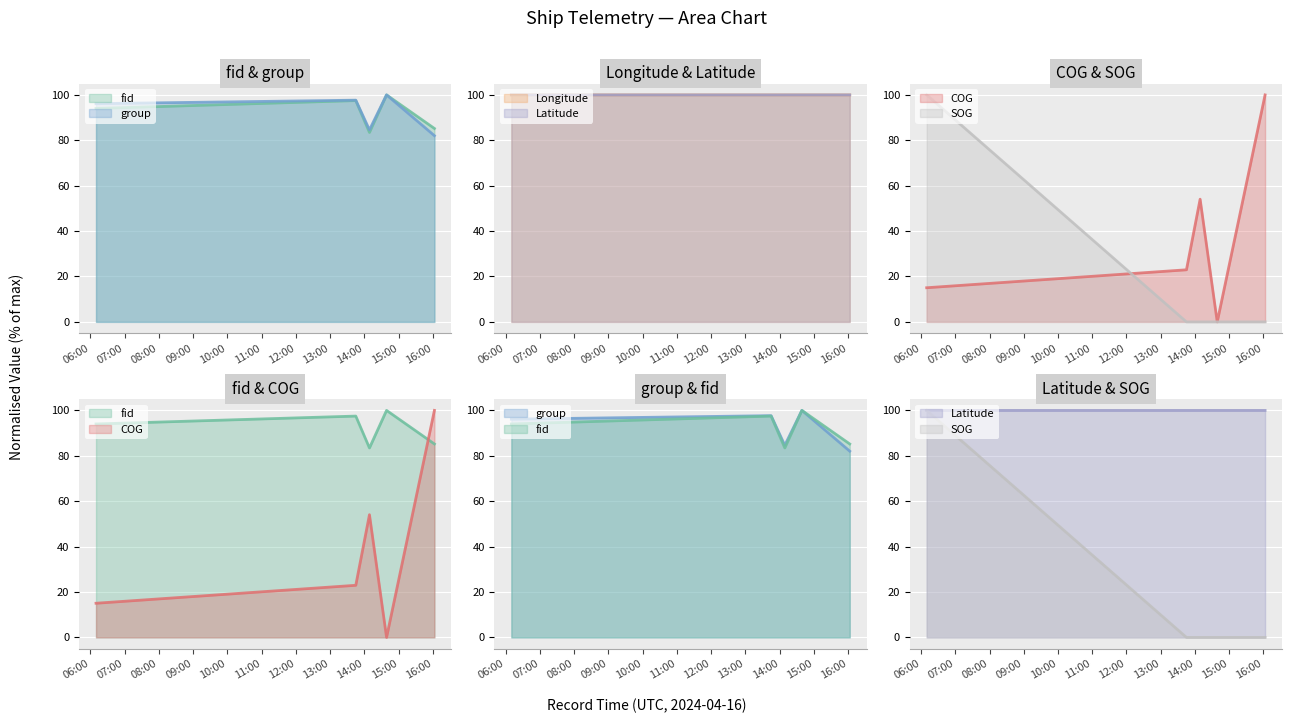

Which has a higher value, 2024-04-16 16:02:52 or 2024-04-16 13:45:04?

2024-04-16 13:45:04